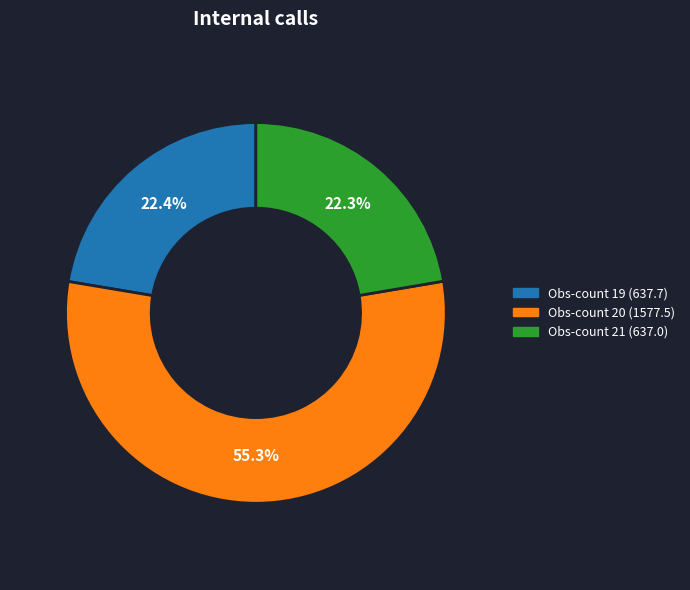

Is there any slice that represents more than half of the pie?

Yes